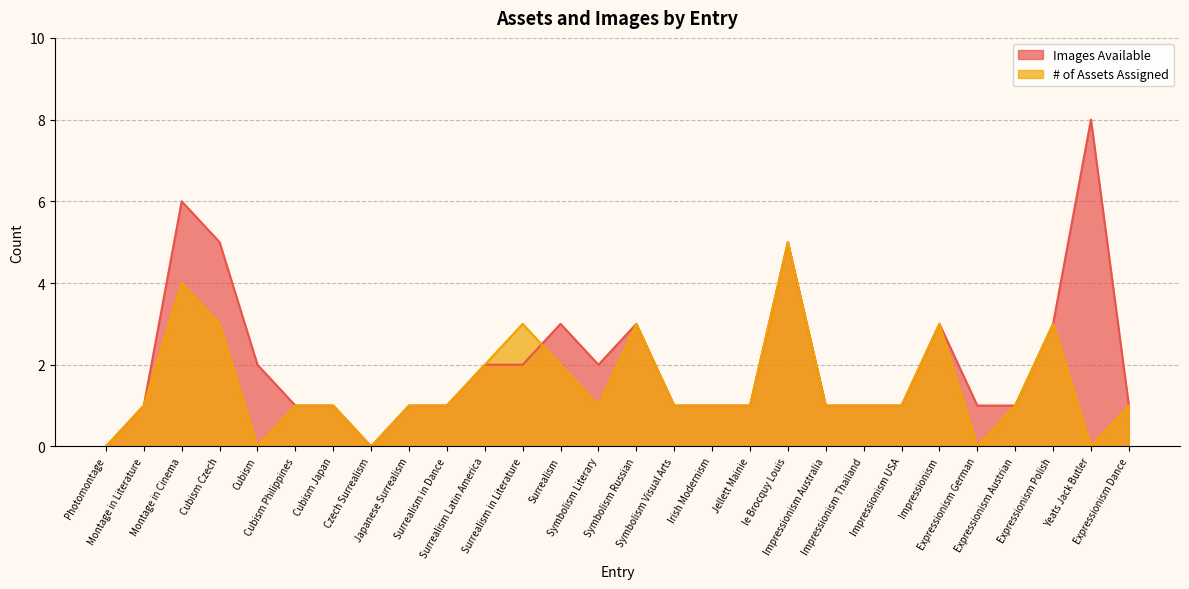

Which series has the largest range (max minus min)?

Images Available